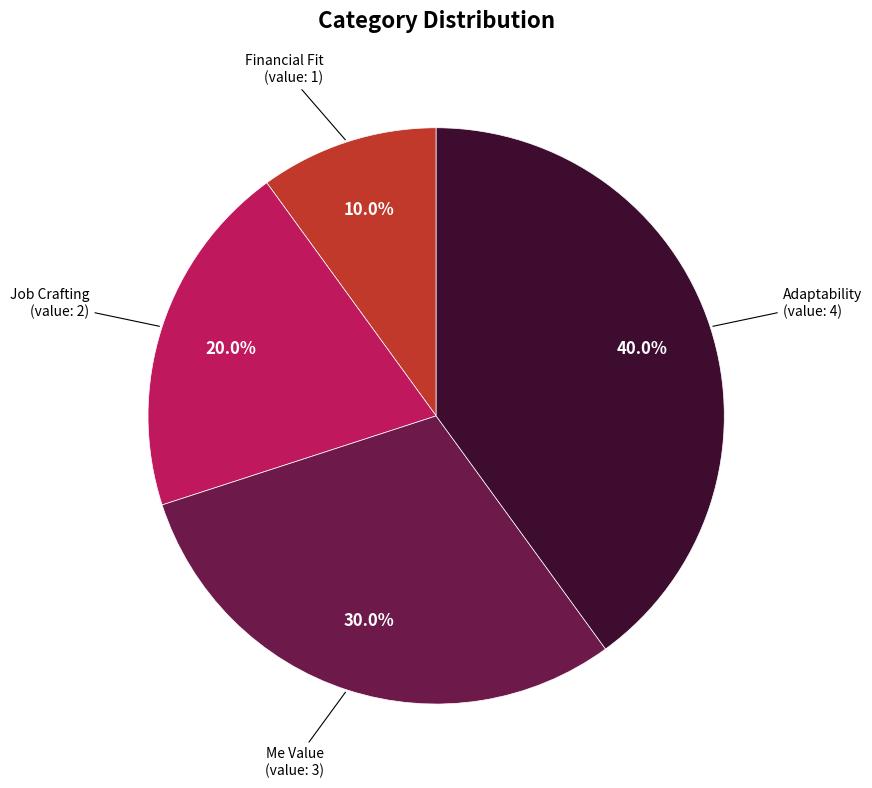

Is there a majority slice in this chart?

No